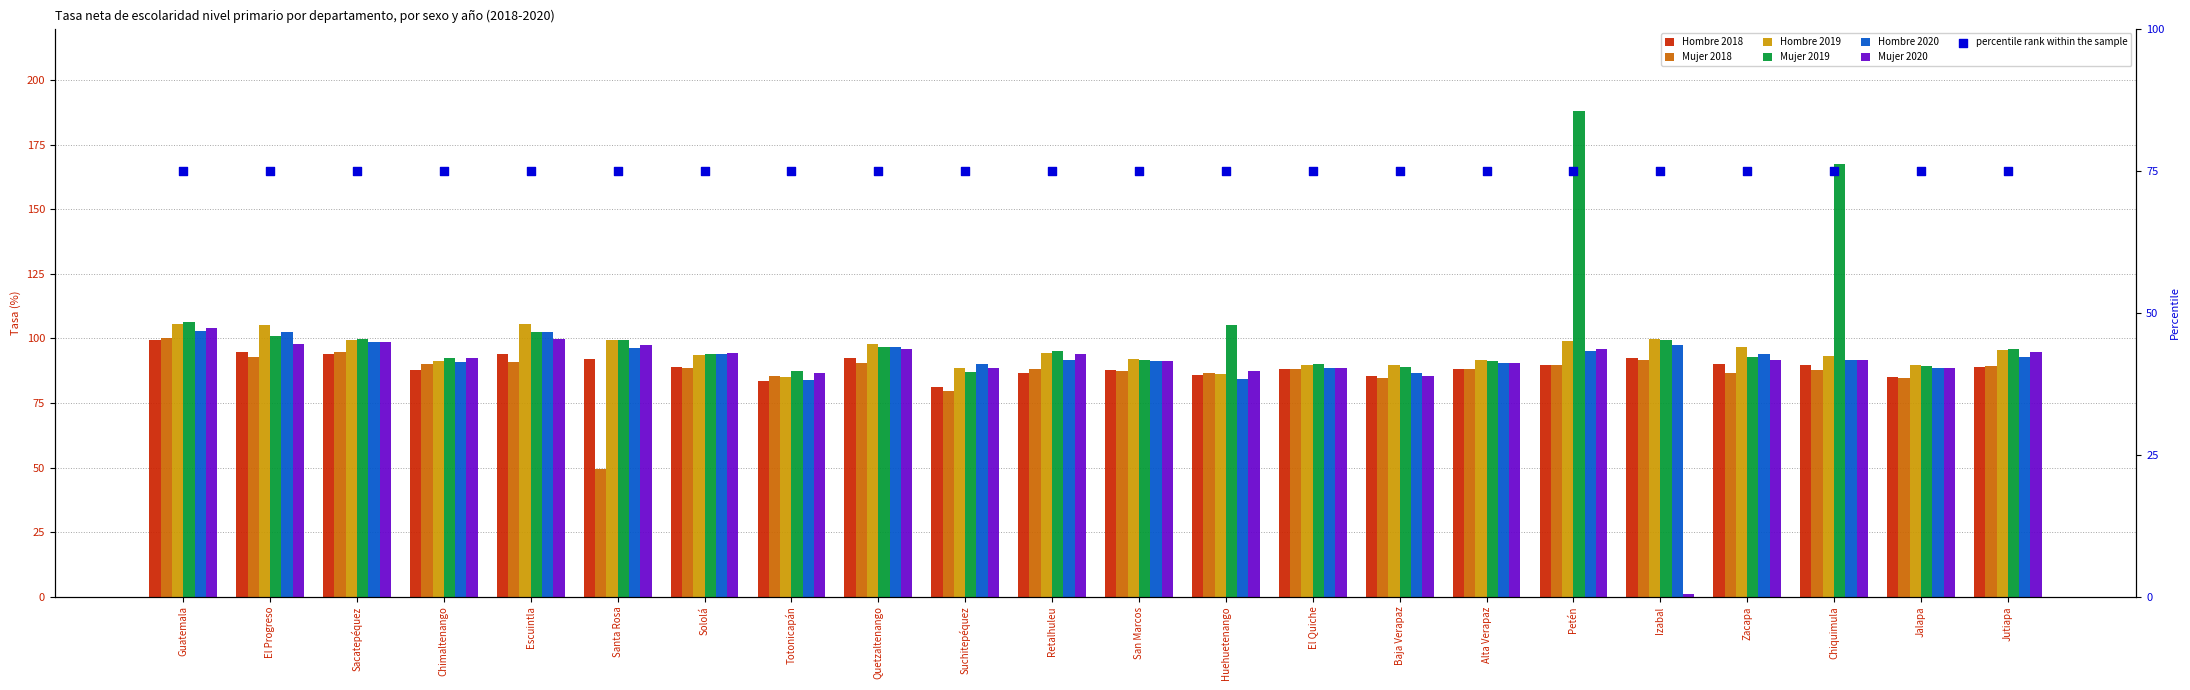

At which category is the sum across all series the highest?

Petén